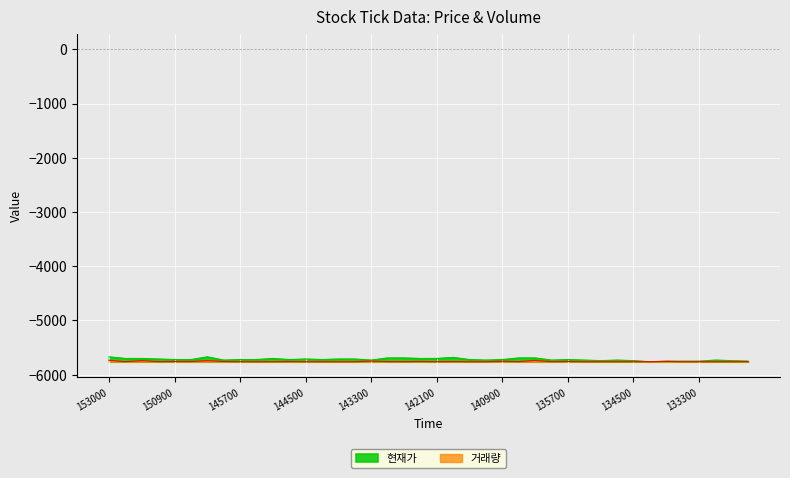

True or false: 거래량 and 현재가 intersect in this chart.

True